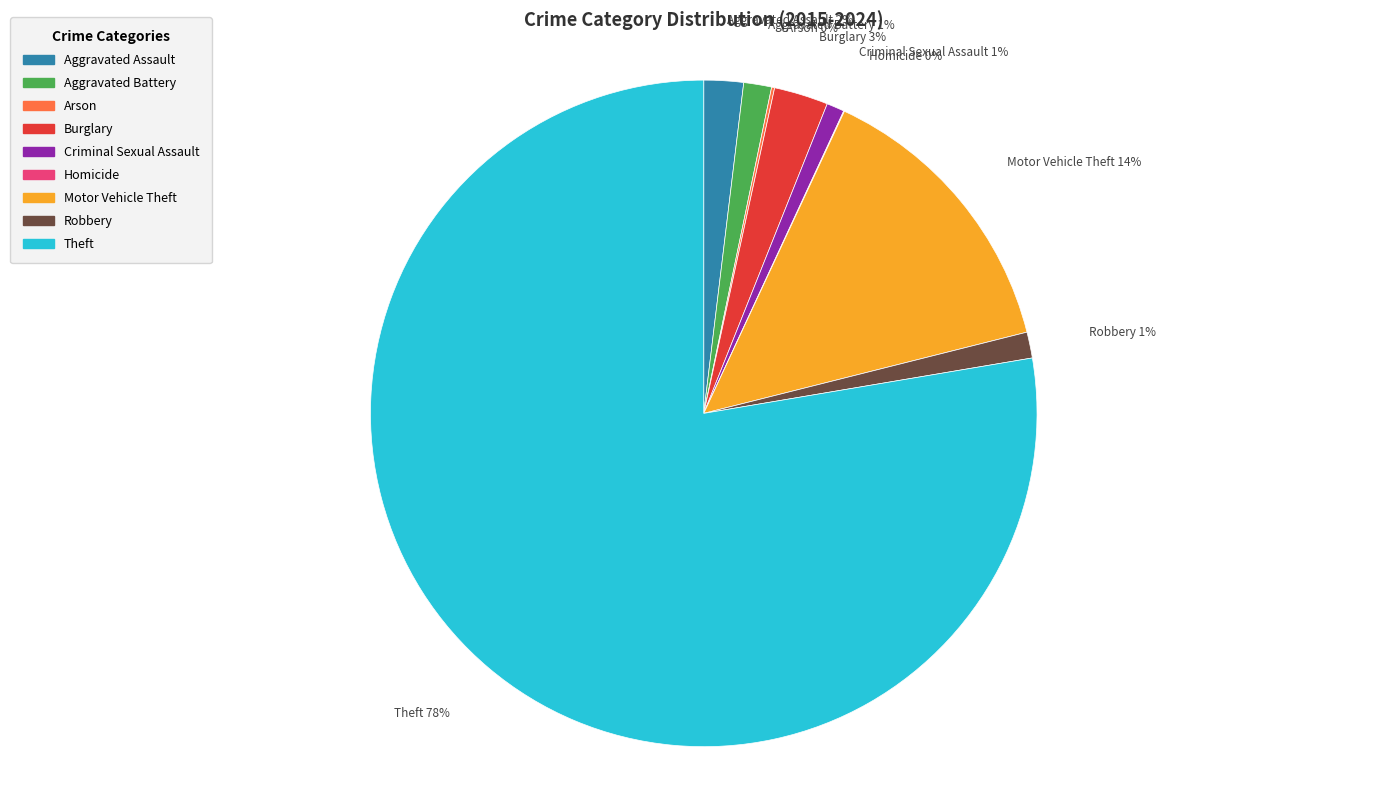

Which category has the biggest portion of the pie?

Theft